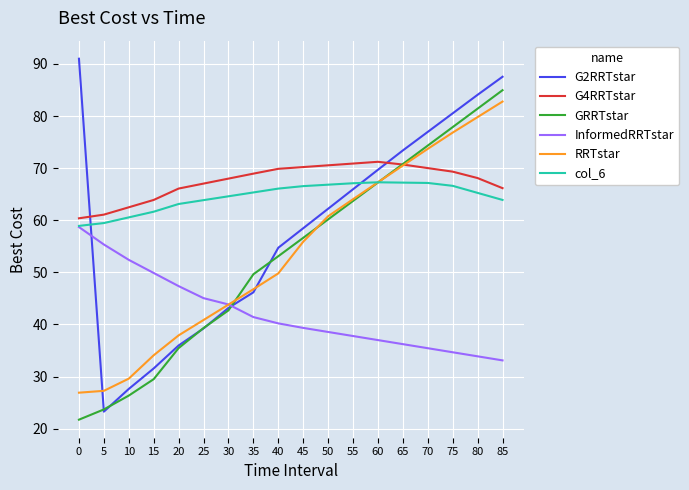

Does the chart have visible grid lines?

Yes